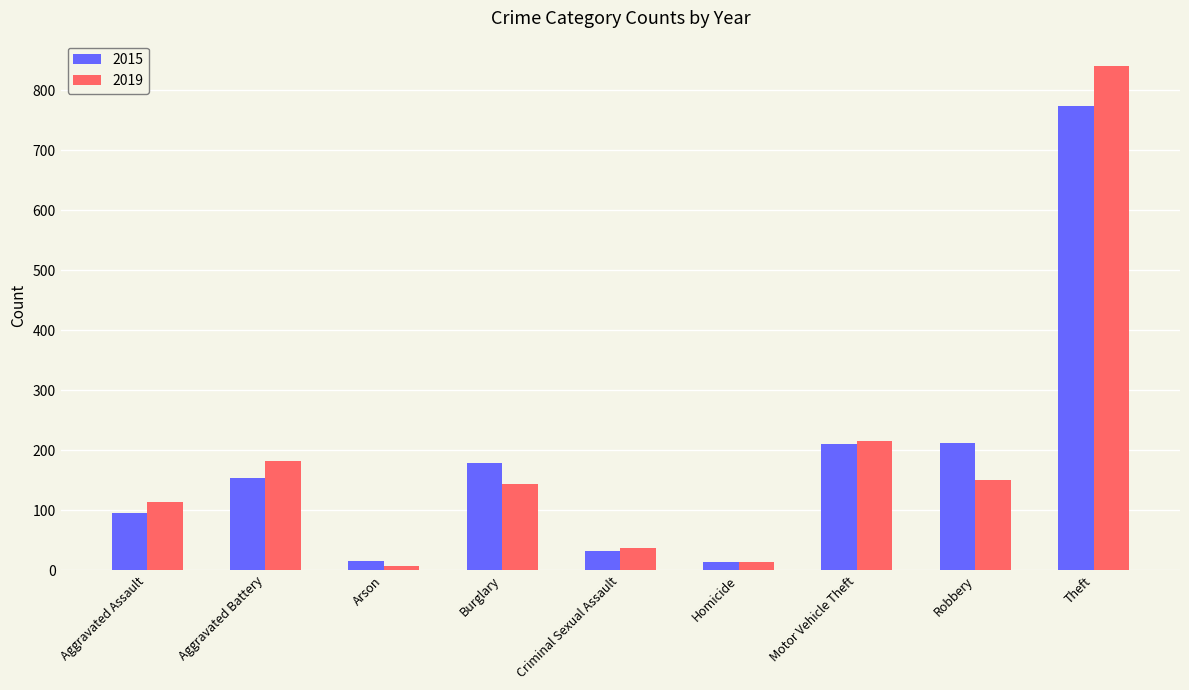

What is the greatest value displayed?

841